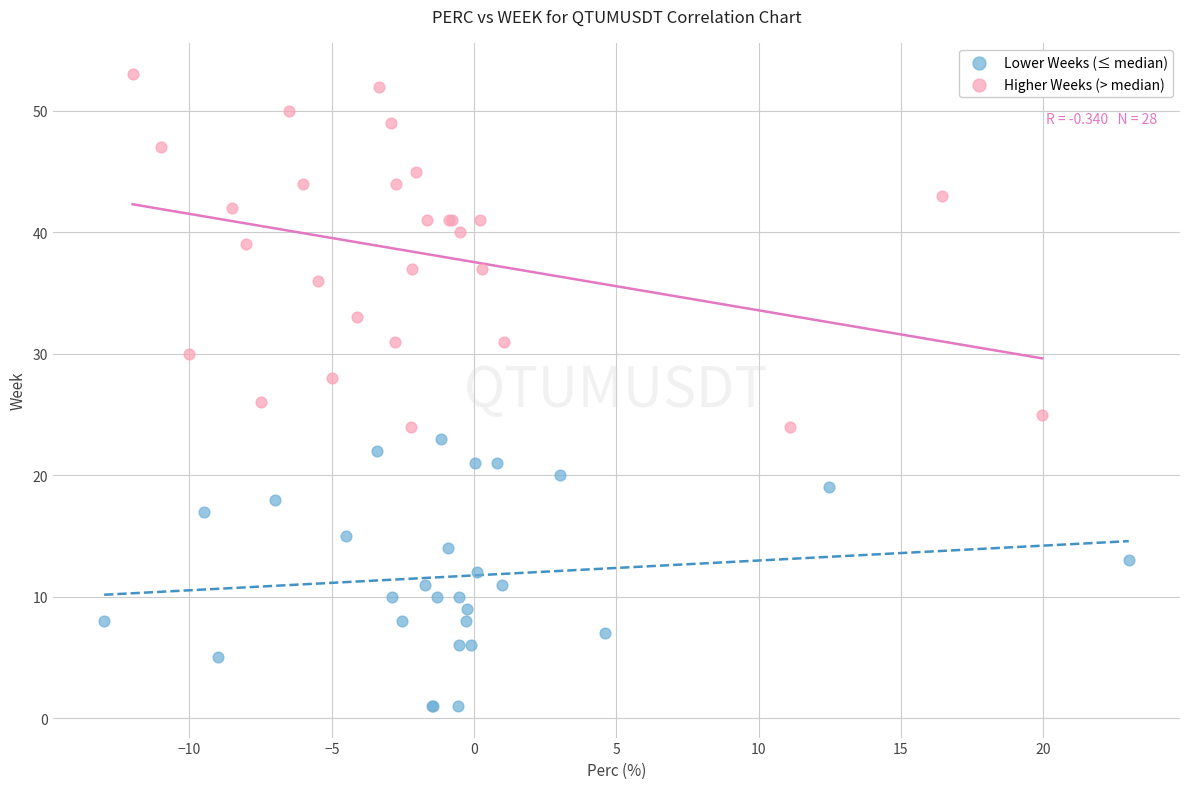

Which series contains the highest Y value?

Higher Weeks (> median)